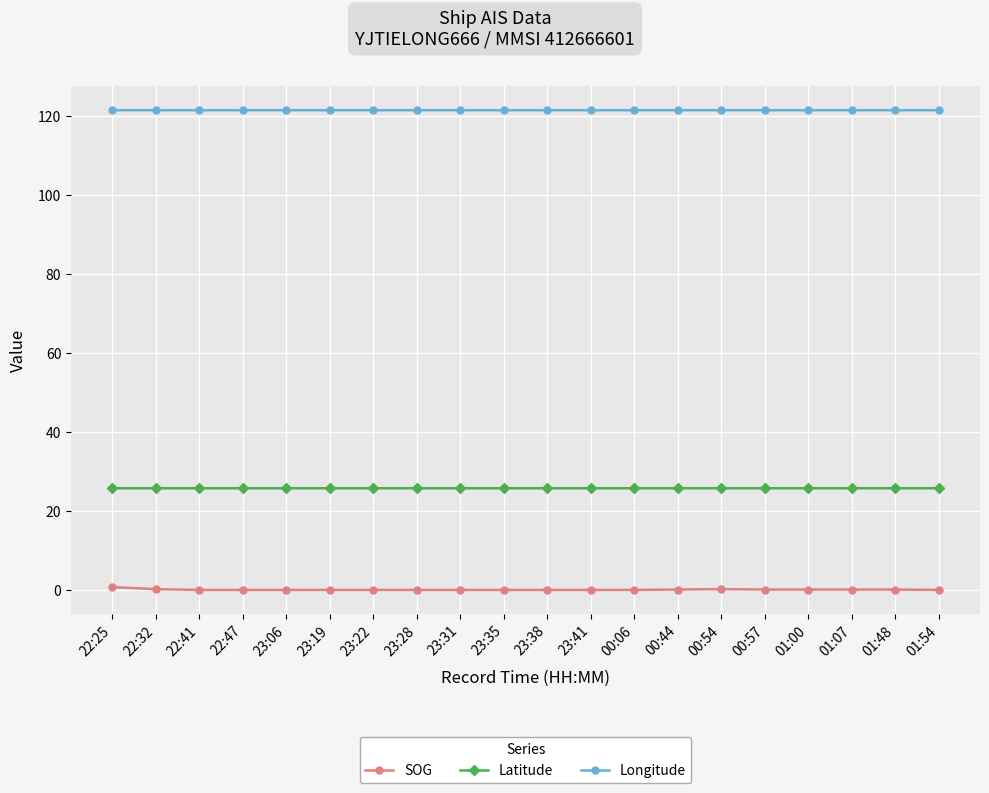

How many categories are shown in the chart?

20